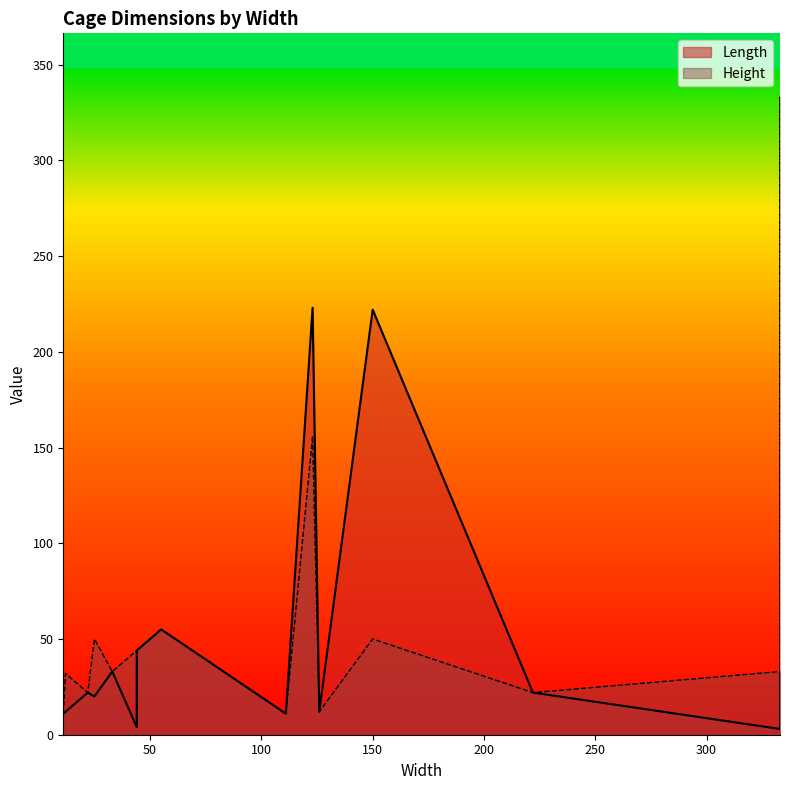

Is it true that Height equals 23 at 333?

False